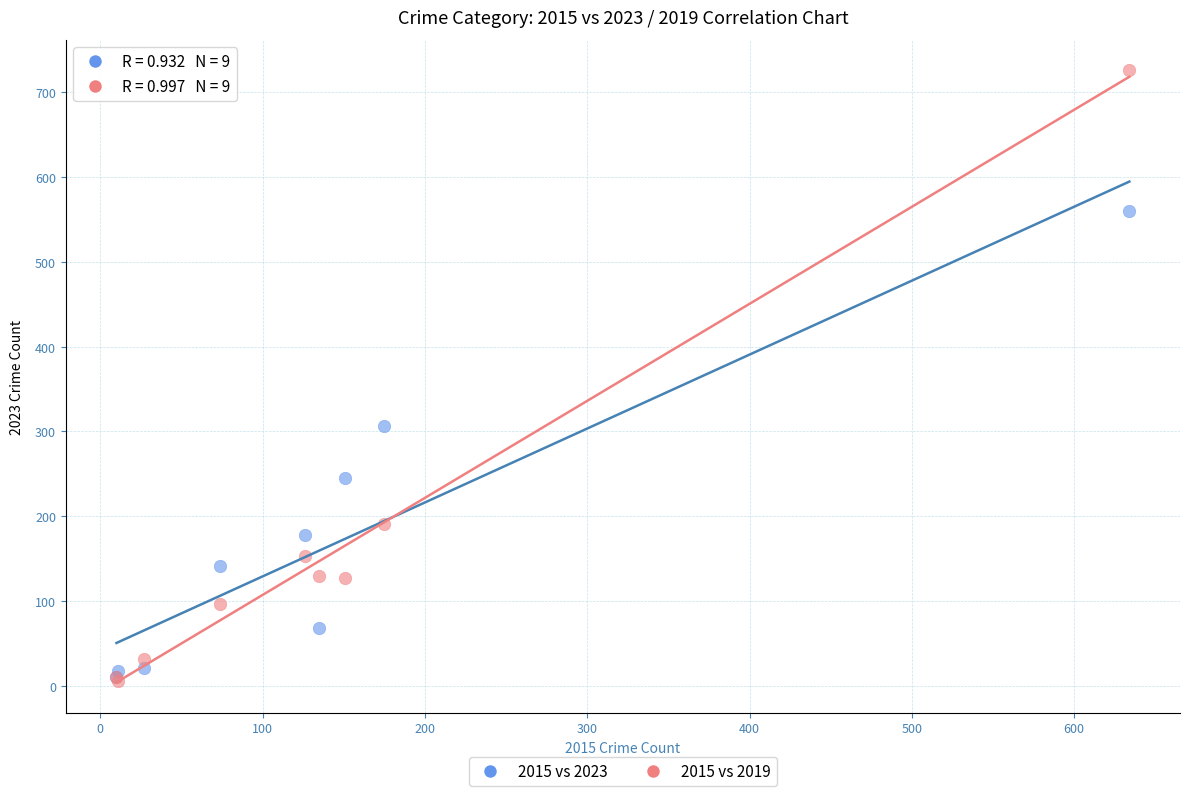

Which series has the widest spread of Y values?

2015 vs 2019